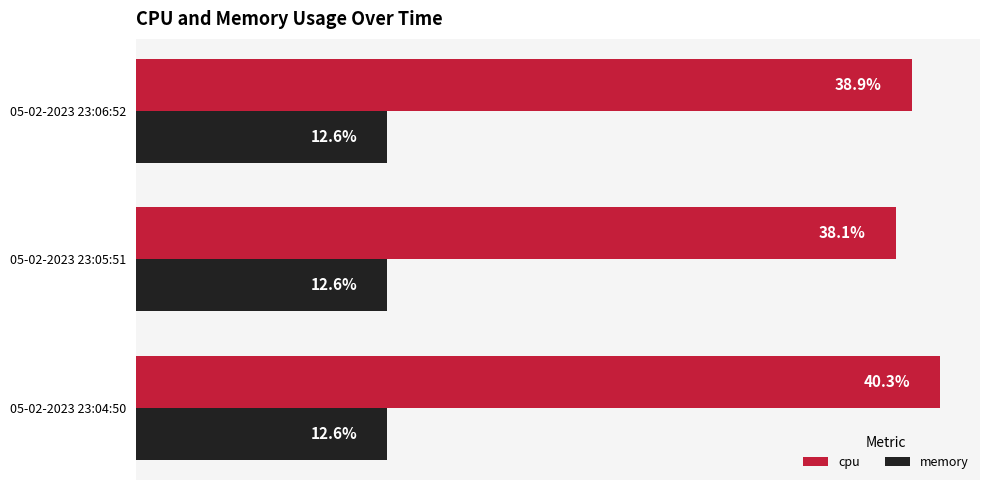

Which series changed the most between 05-02-2023 23:04:50 and 05-02-2023 23:05:51?

cpu